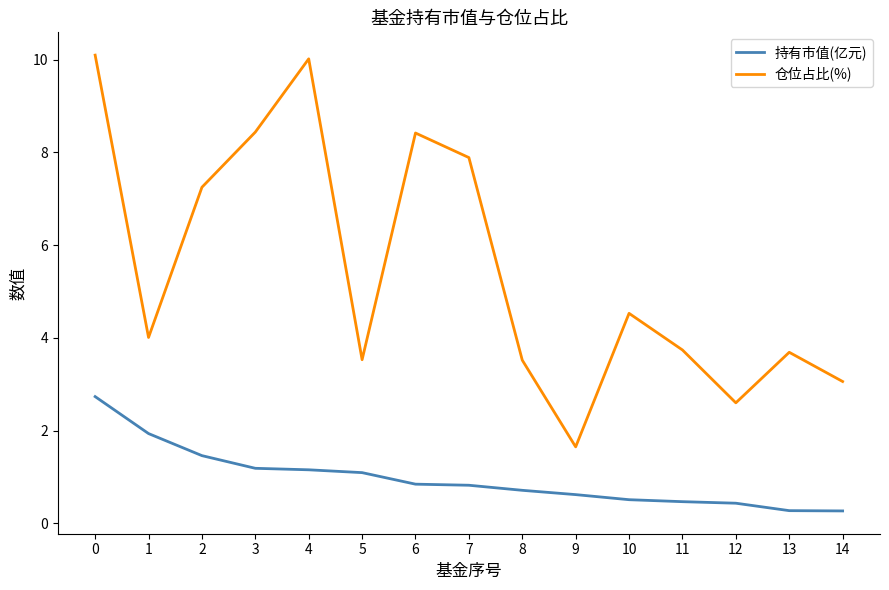

What is the spread (max minus min) of values at 7?

7.1